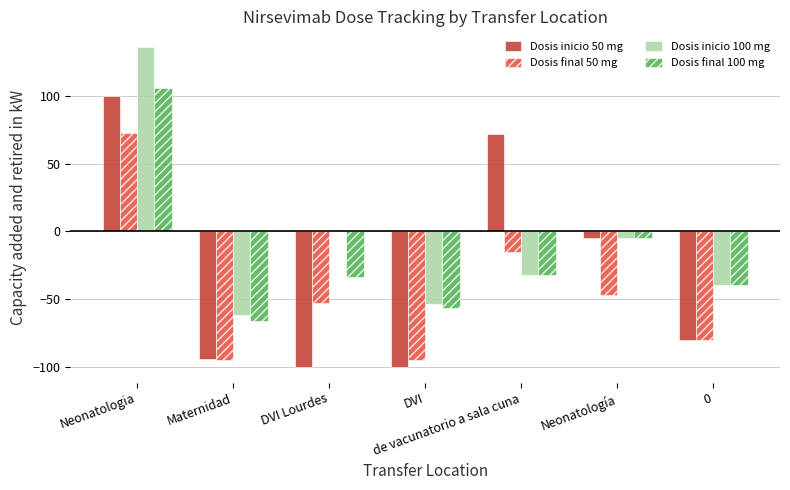

What are all the series names shown in the legend?

Dosis inicio 50 mg, Dosis final 50 mg, Dosis inicio 100 mg, Dosis final 100 mg